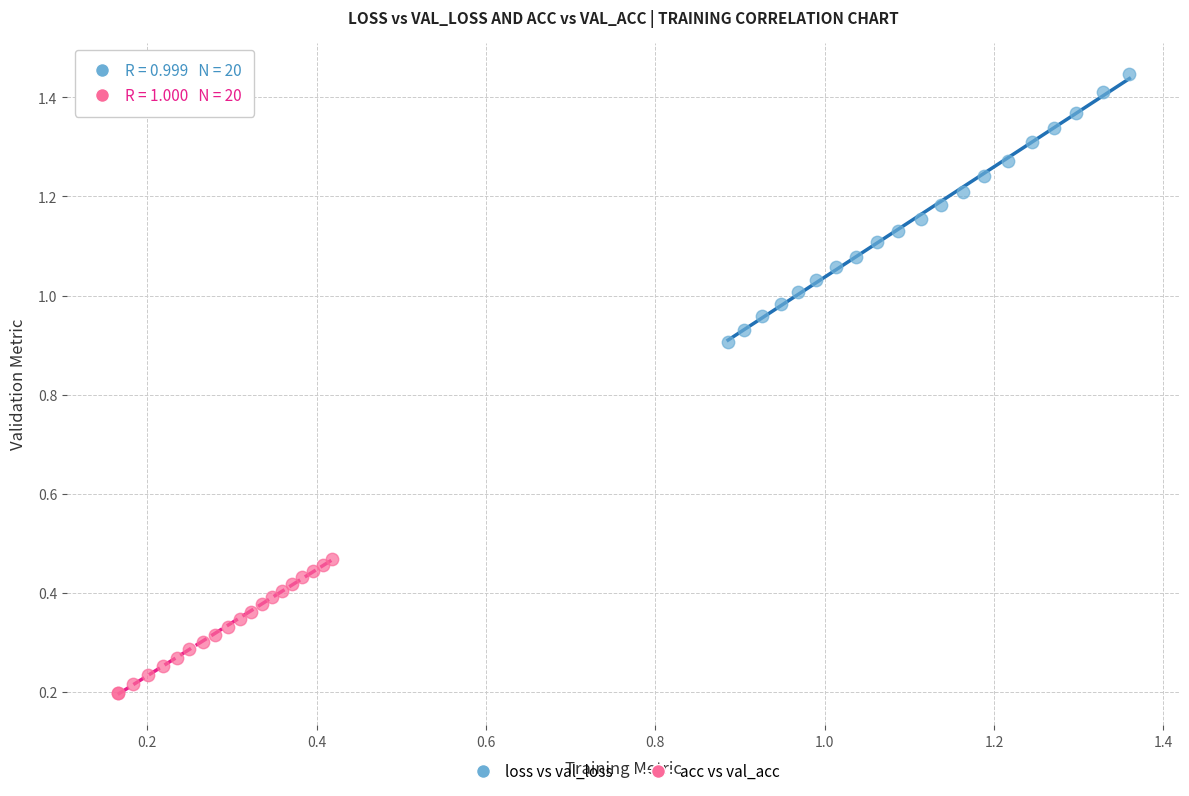

What are all the series names shown in the legend?

loss vs val_loss, acc vs val_acc